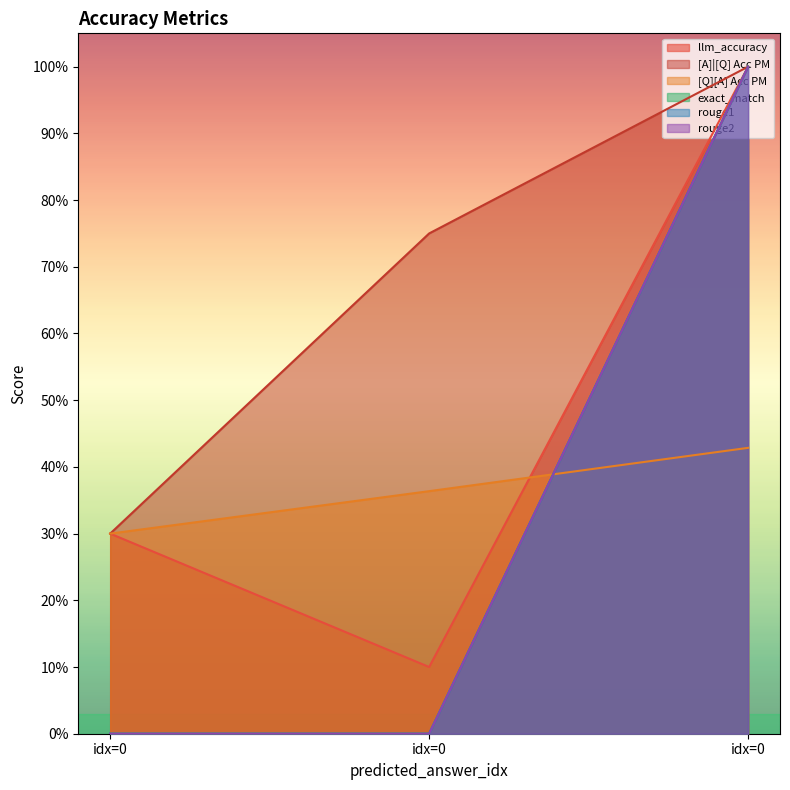

Reading right to left, what are all the values shown in this chart?

llm_accuracy: idx=0=1.0	idx=0=0.1	idx=0=0.3
[A]|[Q] Acc PM: idx=0=1.0	idx=0=0.8	idx=0=0.3
[Q][A] Acc PM: idx=0=0.4	idx=0=0.4	idx=0=0.3
exact_match: idx=0=1.0	idx=0=0.0	idx=0=0.0
rouge1: idx=0=1.0	idx=0=0.0	idx=0=0.0
rouge2: idx=0=1.0	idx=0=0.0	idx=0=0.0